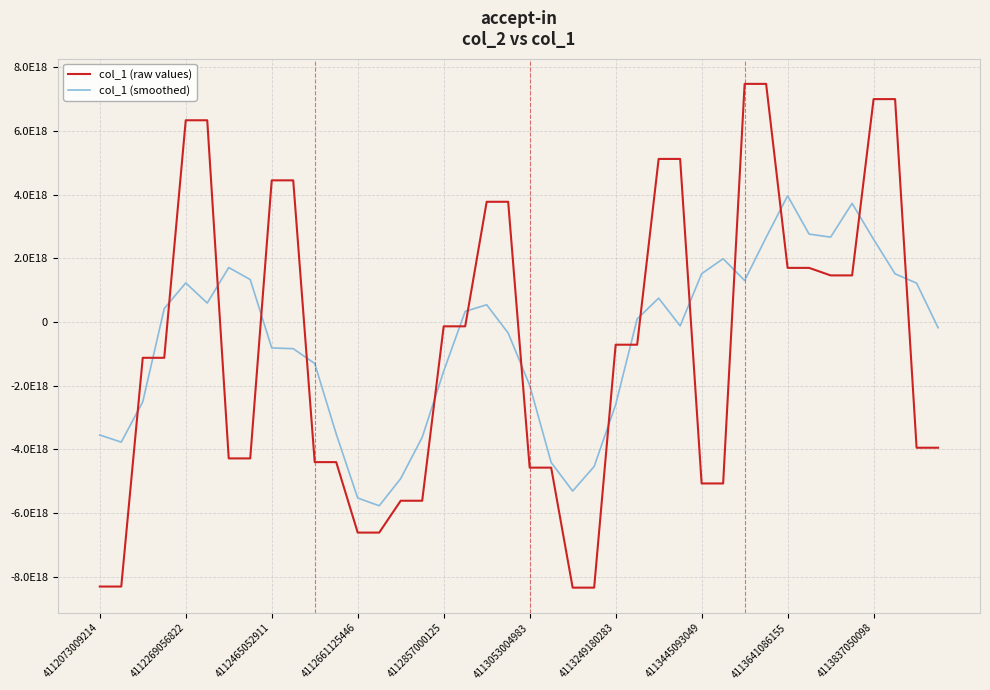

Which series has the widest spread of values?

col_1 (raw values)